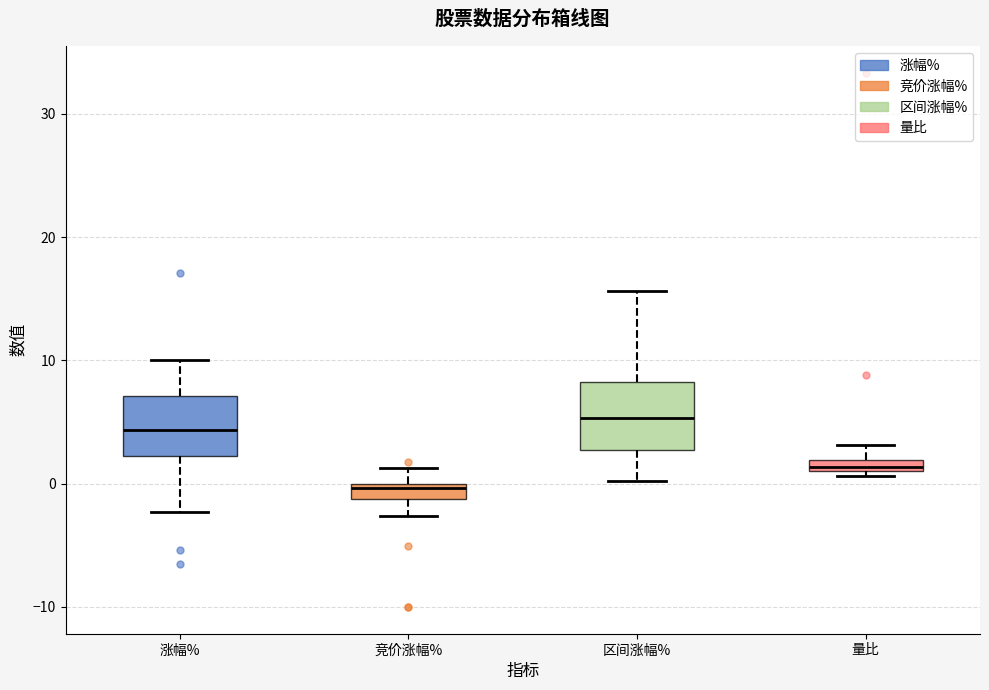

Where does the upper whisker of the box for 涨幅% end on the y-axis? The values are not printed on the chart, so give them approximately, as read against the axis.

10